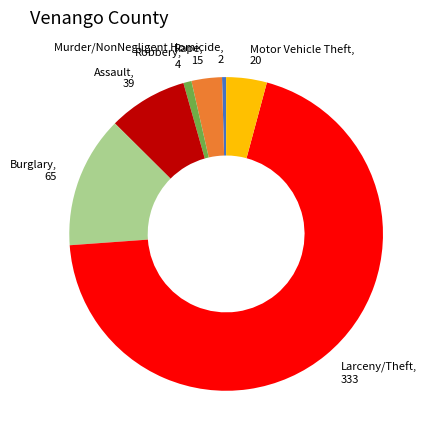

Is there a majority slice in this chart?

Yes